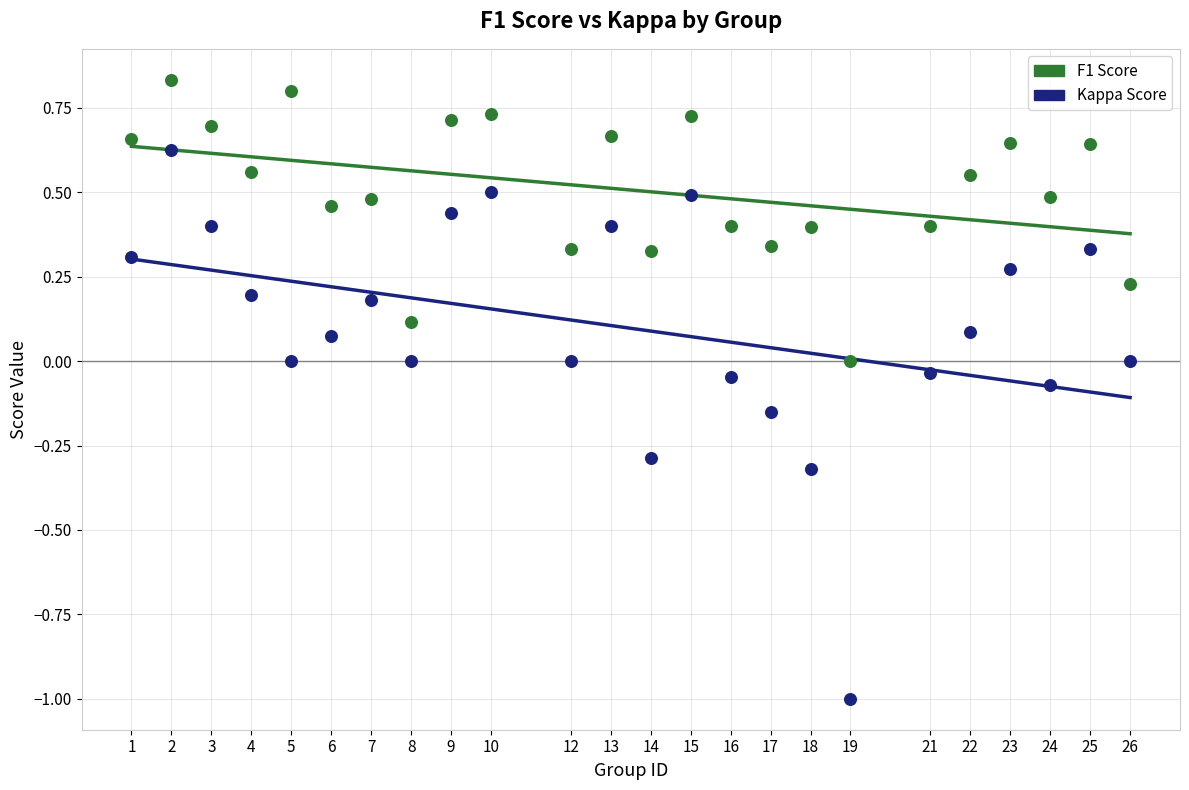

Which series reaches the maximum Y coordinate?

F1 Score